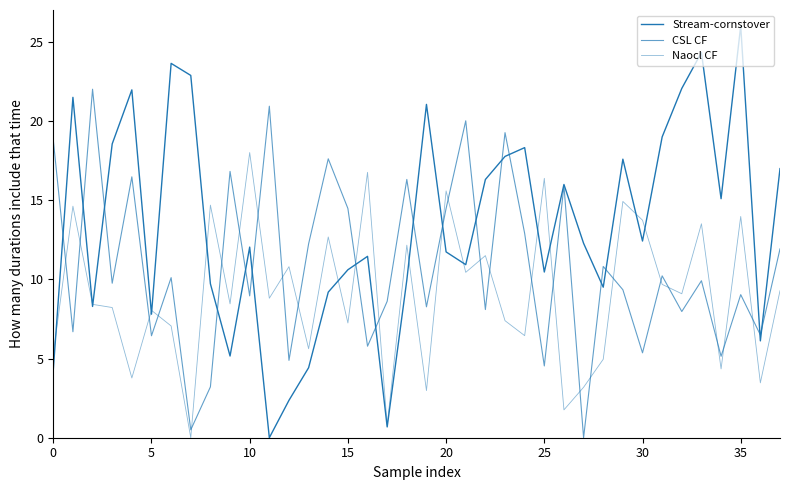

Is this an area chart (filled region under the line)?

No